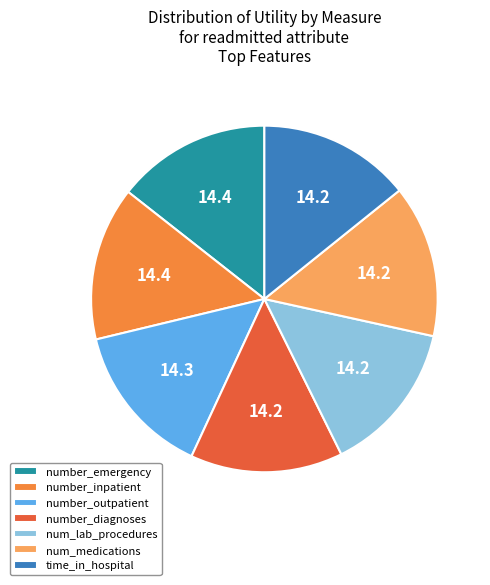

True or false: num_lab_procedures accounts for 14% of the total.

True